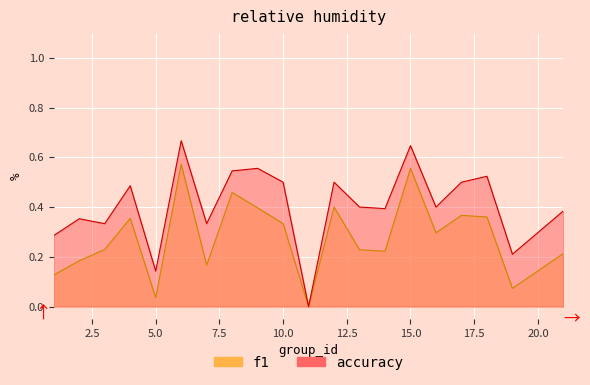

What is the total value across all series at 5?

0.2